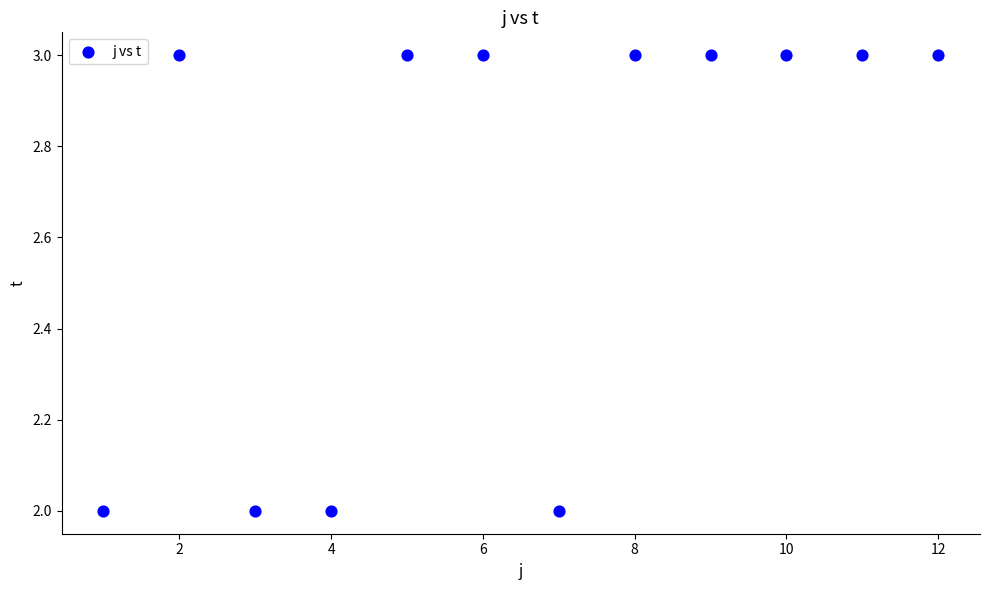

What is the average Y value?

3